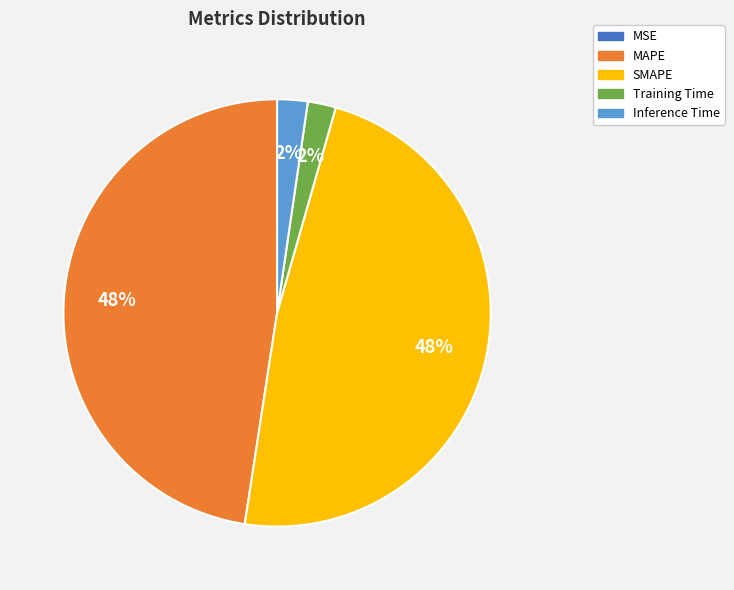

Is it true that MAPE is 57% of the pie?

False